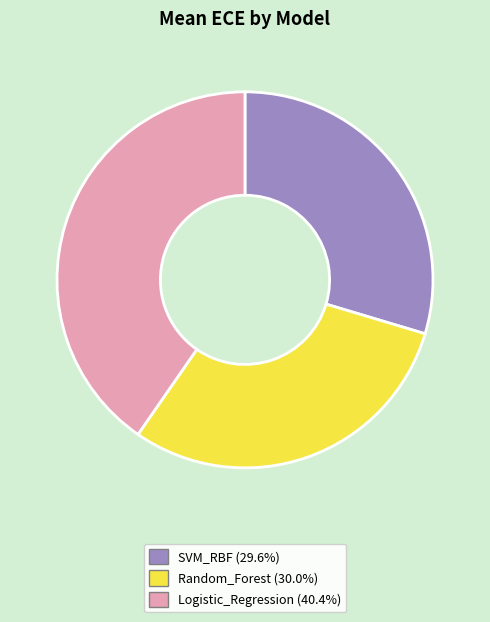

Is Logistic_Regression the majority of the pie?

No